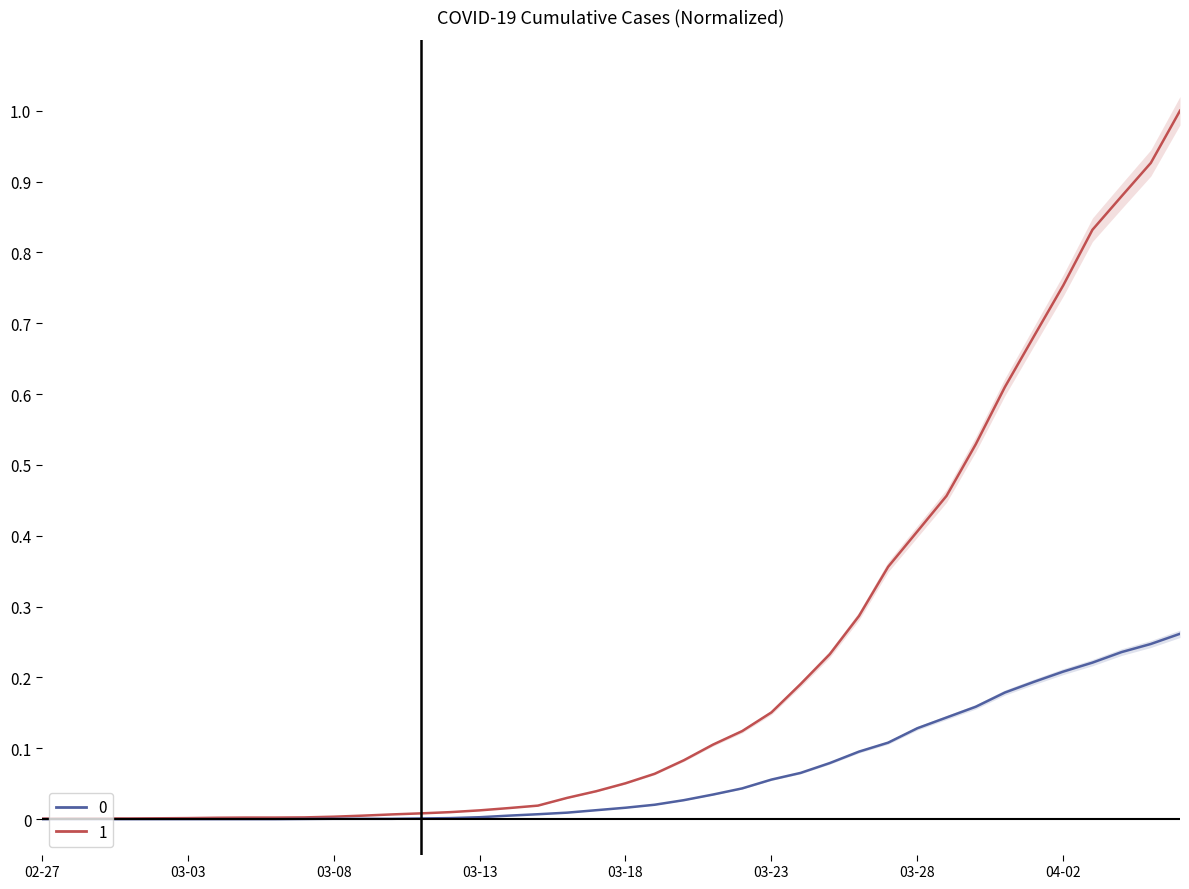

Where is 0 nearest to the value 0?

02-27